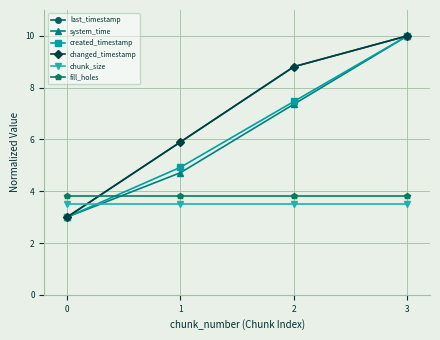

Reading left to right, list all the values displayed in this chart.

last_timestamp: 3.0	5.9	8.8	10.0
system_time: 3.0	4.7	7.4	10.0
created_timestamp: 3.0	4.9	7.5	10.0
changed_timestamp: 3.0	5.9	8.8	10.0
chunk_size: 3.5	3.5	3.5	3.5
fill_holes: 3.8	3.8	3.8	3.8